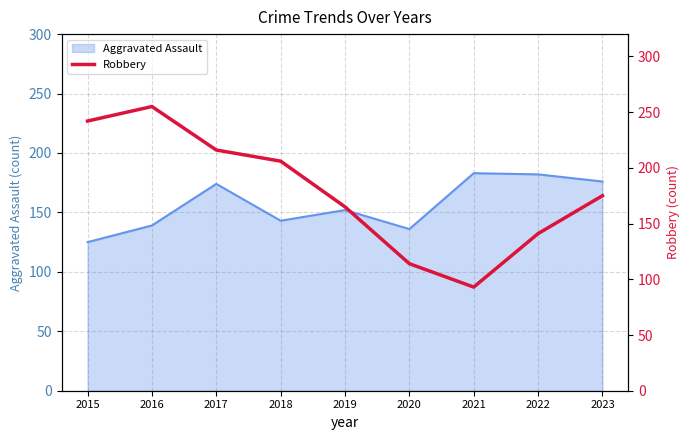

What is the lowest value of the Aggravated Assault series?

125